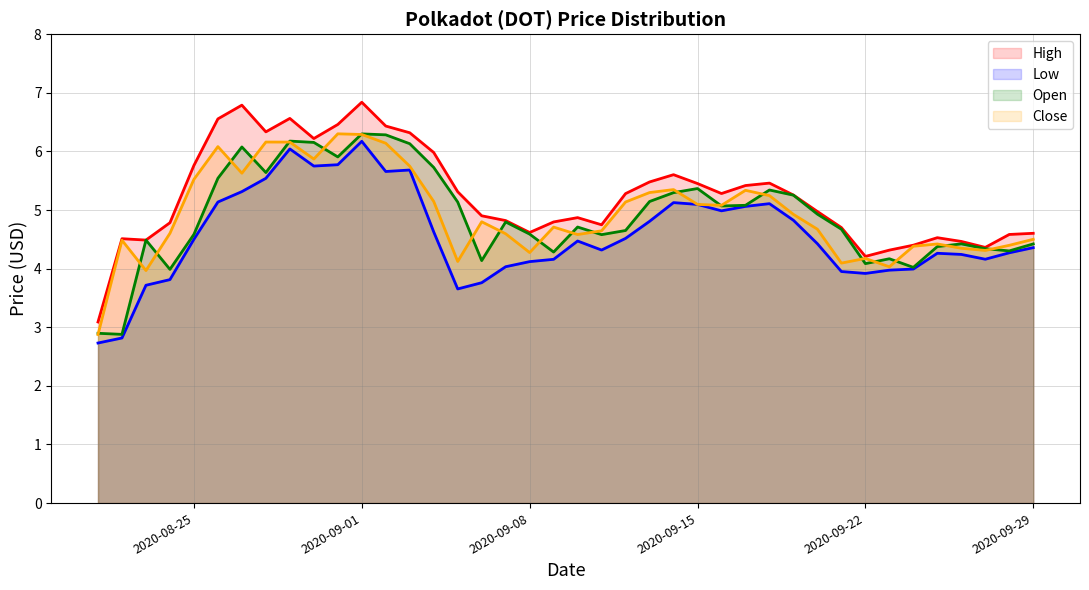

Reading left to right, extract all data points from this chart.

High: 3.1	4.5	4.5	4.8	5.8	6.6	6.8	6.3	6.6	6.2	6.5	6.8	6.4	6.3	6.0	5.3	4.9	4.8	4.6	4.8	4.9	4.7	5.3	5.5	5.6	5.5	5.3	5.4	5.5	5.3	5.0	4.7	4.2	4.3	4.4	4.5	4.5	4.4	4.6	4.6
Low: 2.7	2.8	3.7	3.8	4.5	5.1	5.3	5.5	6.0	5.7	5.8	6.2	5.7	5.7	4.6	3.7	3.8	4.0	4.1	4.2	4.5	4.3	4.5	4.8	5.1	5.1	5.0	5.1	5.1	4.8	4.4	4.0	3.9	4.0	4.0	4.3	4.2	4.2	4.3	4.4
Open: 2.9	2.9	4.5	4.0	4.6	5.5	6.1	5.6	6.2	6.2	5.9	6.3	6.3	6.1	5.7	5.1	4.1	4.8	4.6	4.3	4.7	4.6	4.7	5.1	5.3	5.4	5.1	5.1	5.3	5.3	4.9	4.7	4.1	4.2	4.0	4.4	4.4	4.3	4.3	4.4
Close: 2.9	4.5	4.0	4.6	5.5	6.1	5.6	6.2	6.2	5.9	6.3	6.3	6.1	5.7	5.1	4.1	4.8	4.6	4.3	4.7	4.6	4.6	5.1	5.3	5.3	5.1	5.1	5.3	5.2	4.9	4.7	4.1	4.2	4.0	4.4	4.4	4.3	4.3	4.4	4.5